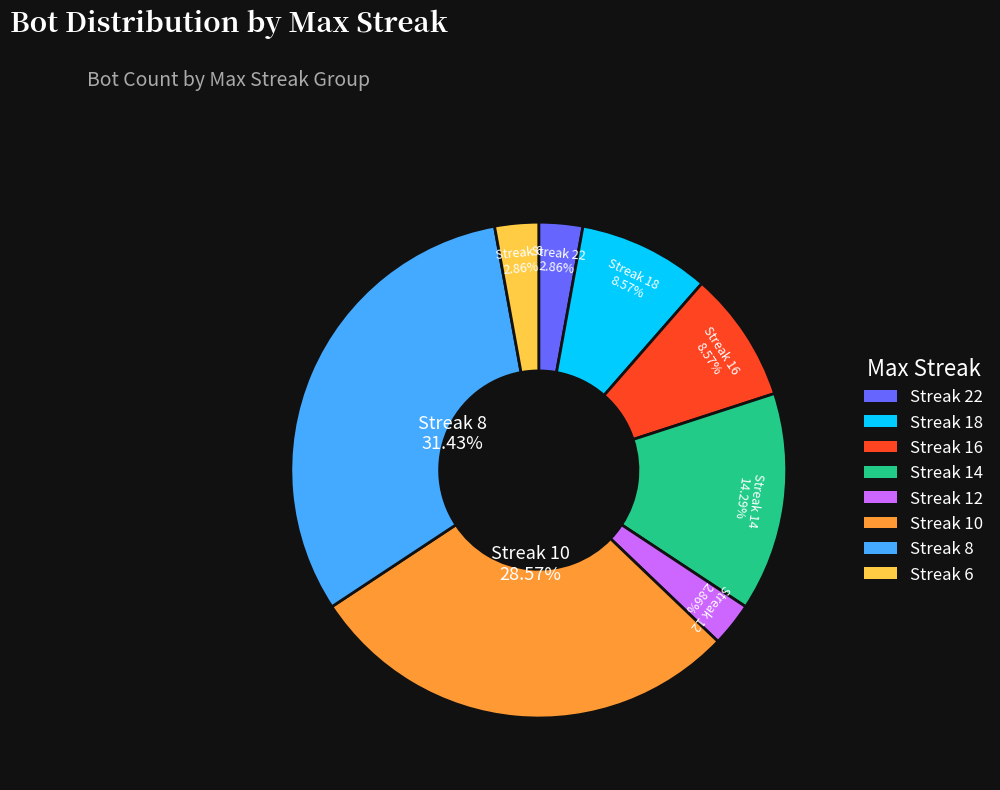

Is there any slice that represents more than half of the pie?

No